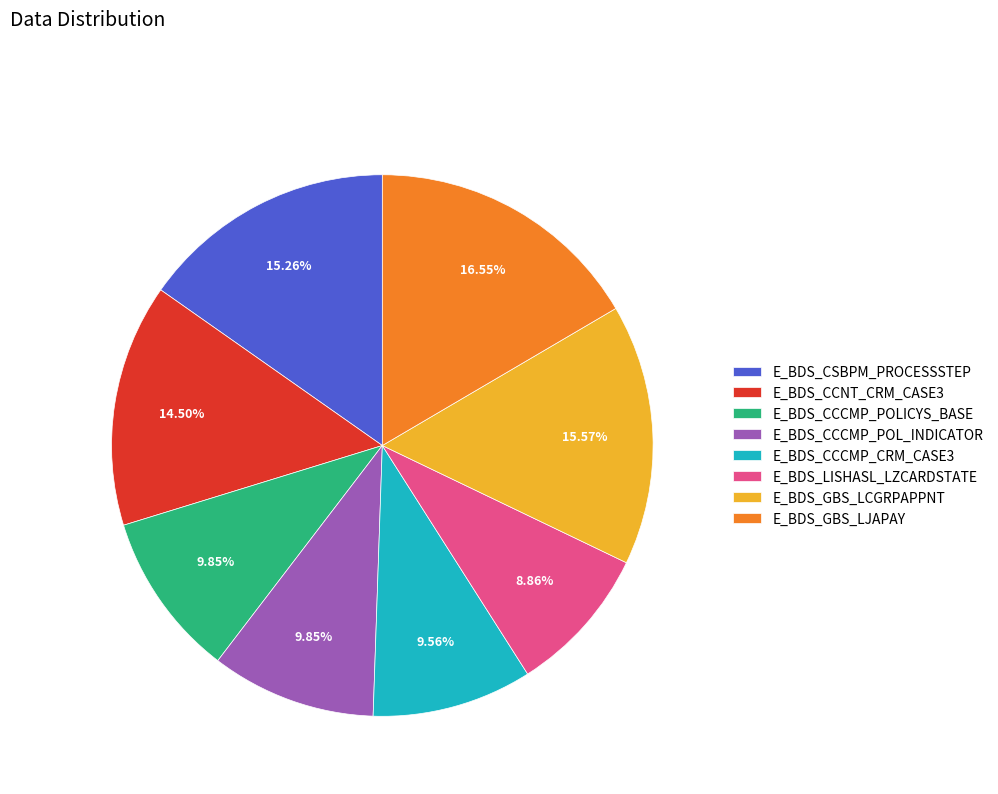

Does E_BDS_CCNT_CRM_CASE3 represent more than half of the total?

No